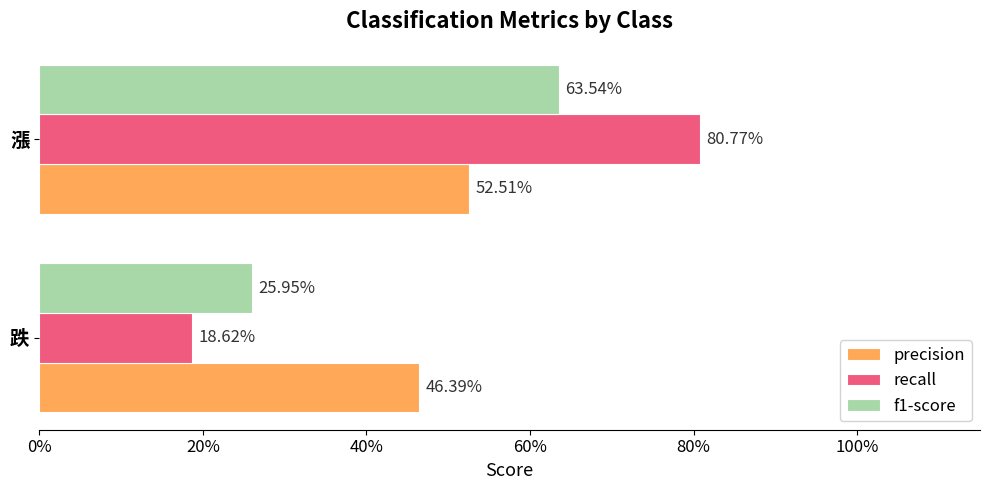

What are all the series names shown in the legend?

precision, recall, f1-score